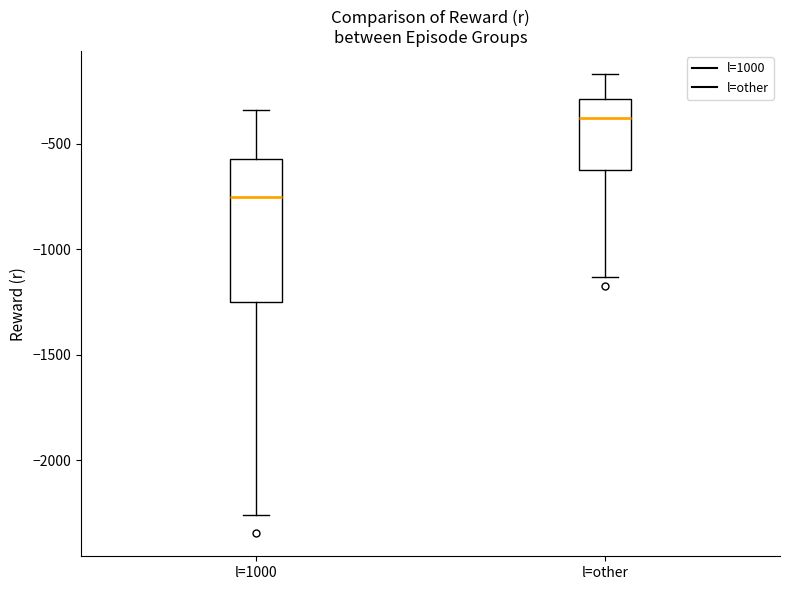

Which box has the lowest median line?

l=1000